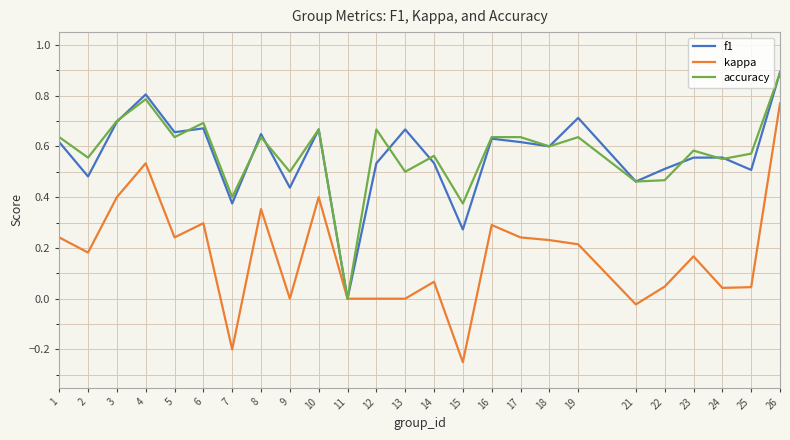

Which series changed the most between 9 and 16?

kappa